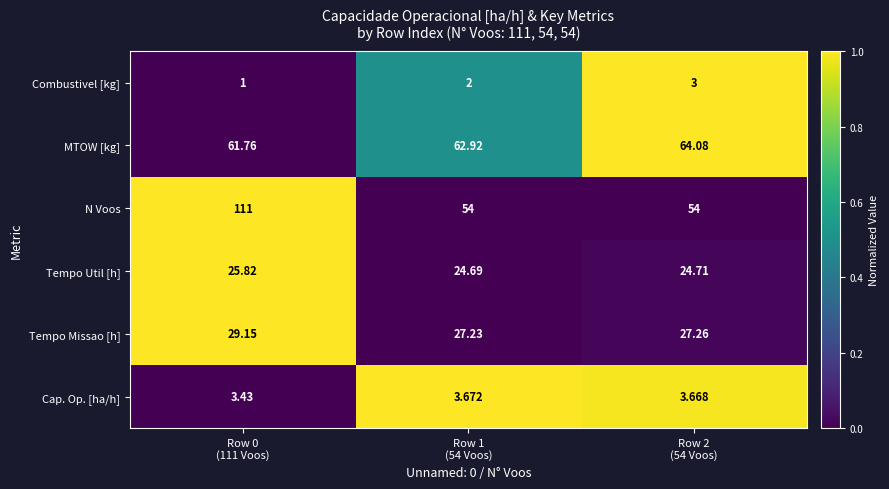

List the series in order of their peak value, highest first.

N Voos, MTOW [kg], Tempo Missao [h], Tempo Util [h], Cap. Op. [ha/h], Combustivel [kg]